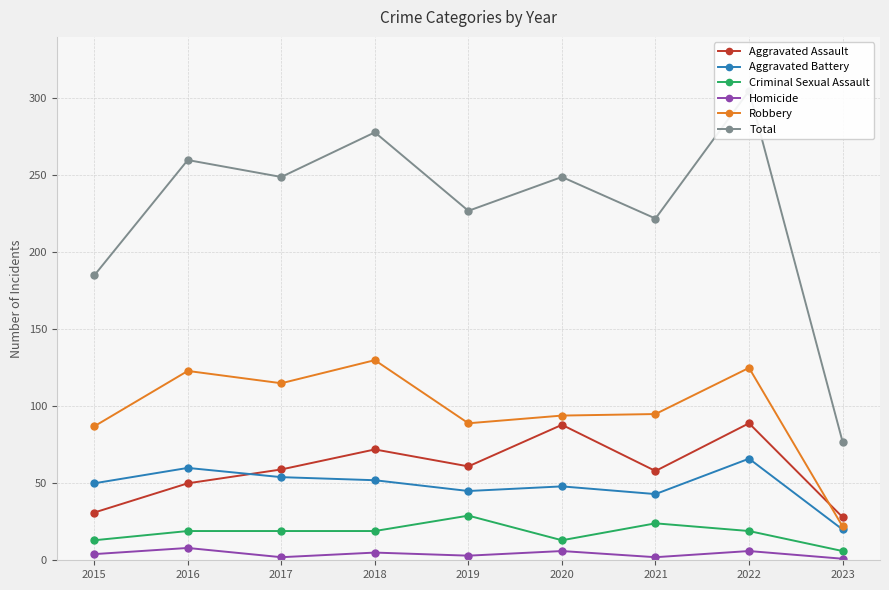

True or false: Homicide and Aggravated Assault intersect in this chart.

False